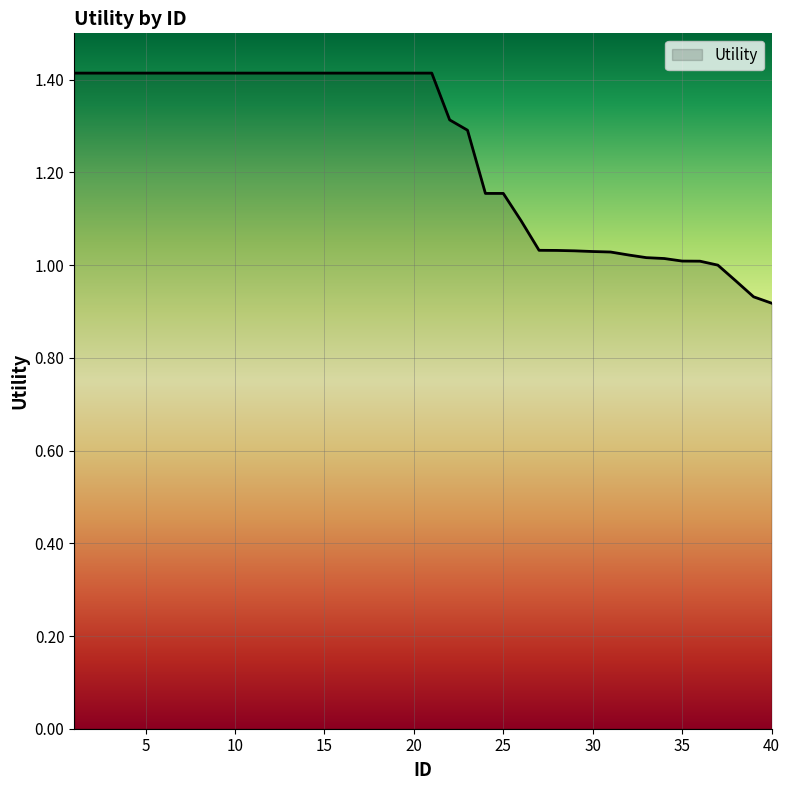

What is the maximum value shown in the chart?

1.4